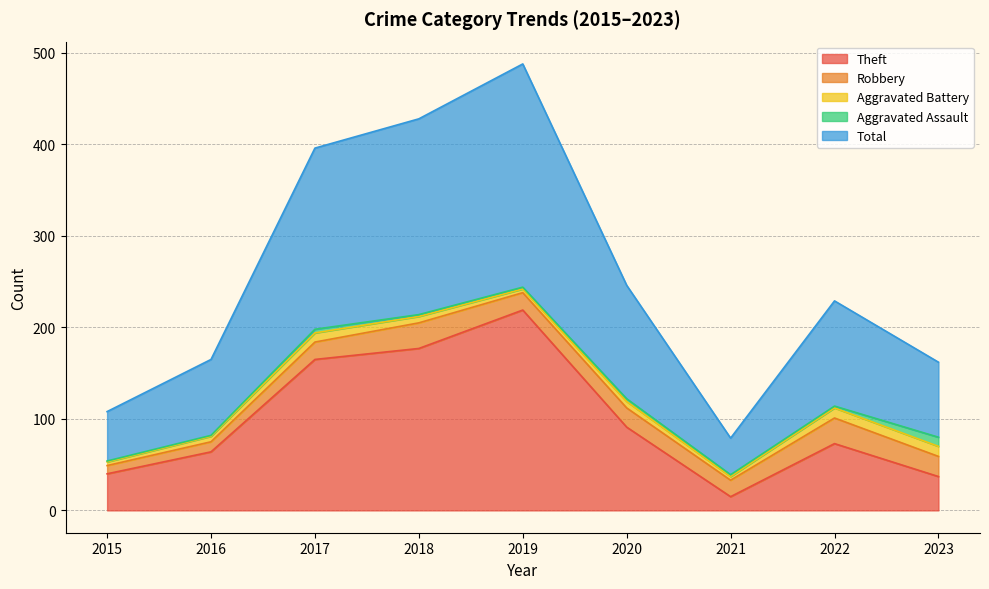

How many interior local valleys does the Theft series have?

1